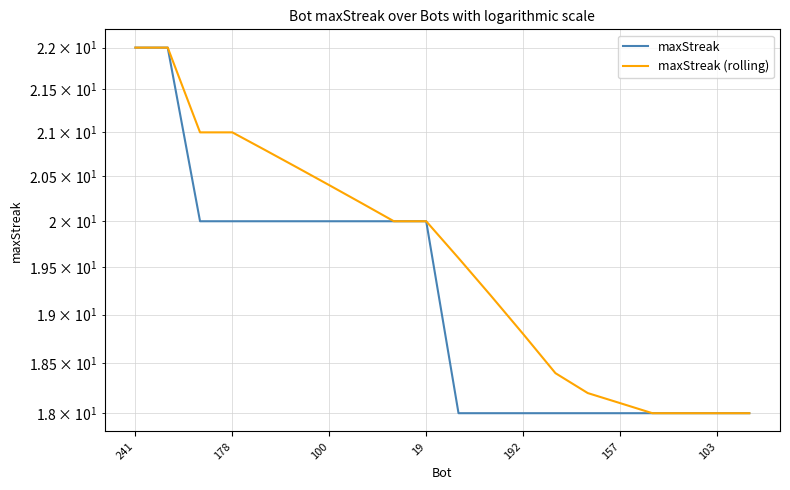

What is the sum of all maxStreak (rolling) values?

392.3